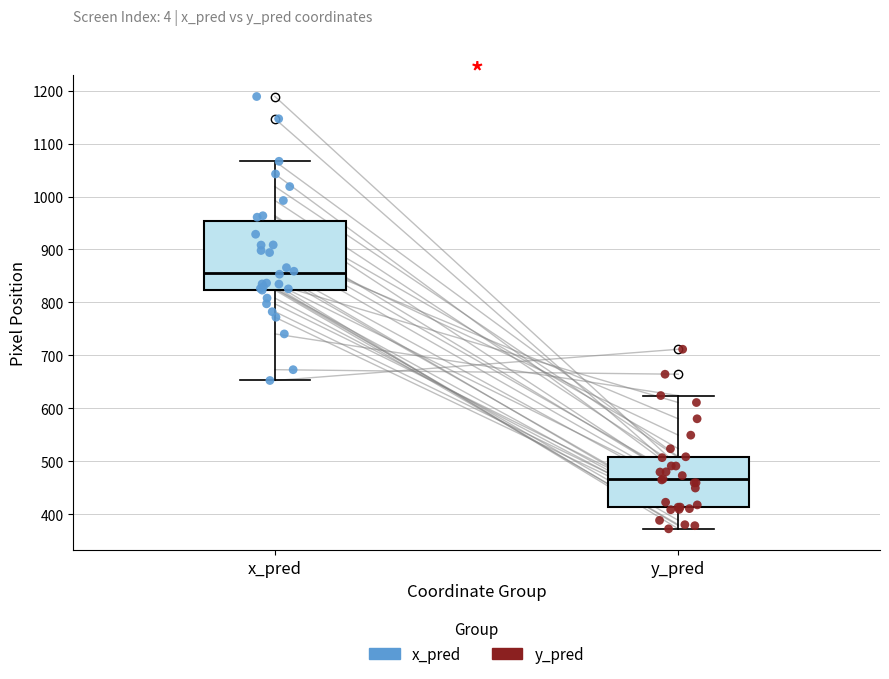

Reading left to right, read every box against the y-axis: the position of its median line, the range the box covers, and the ends of its whiskers. The values are not printed on the chart, so give them approximately, as read against the axis.

x_pred: median 860, box 820 to 950, whiskers 650 to 1070
y_pred: median 470, box 410 to 510, whiskers 370 to 620